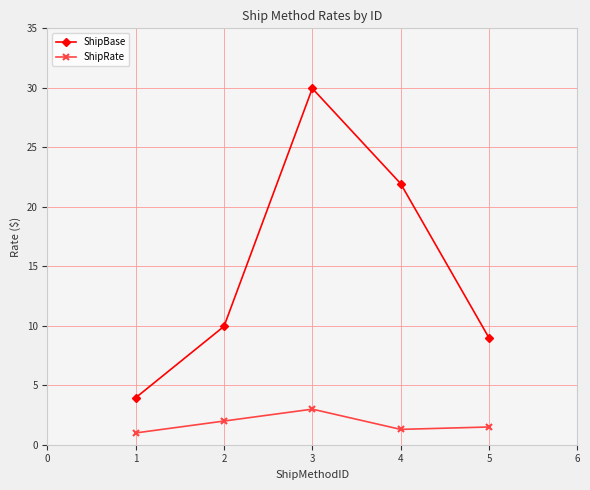

What is the value of the ShipRate point at the 5th from the left?

1.5